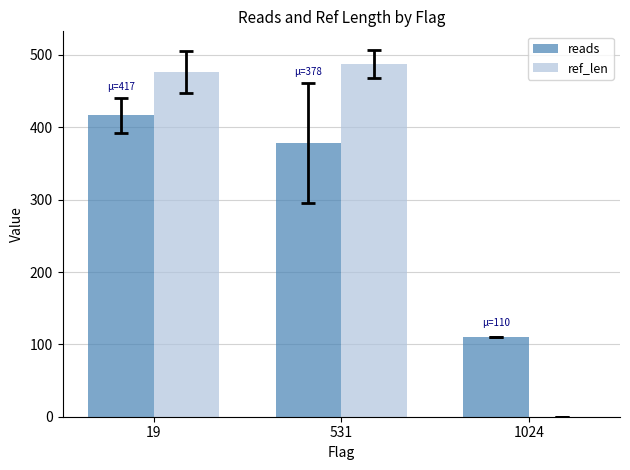

At which label is ref_len closest to 243?

19